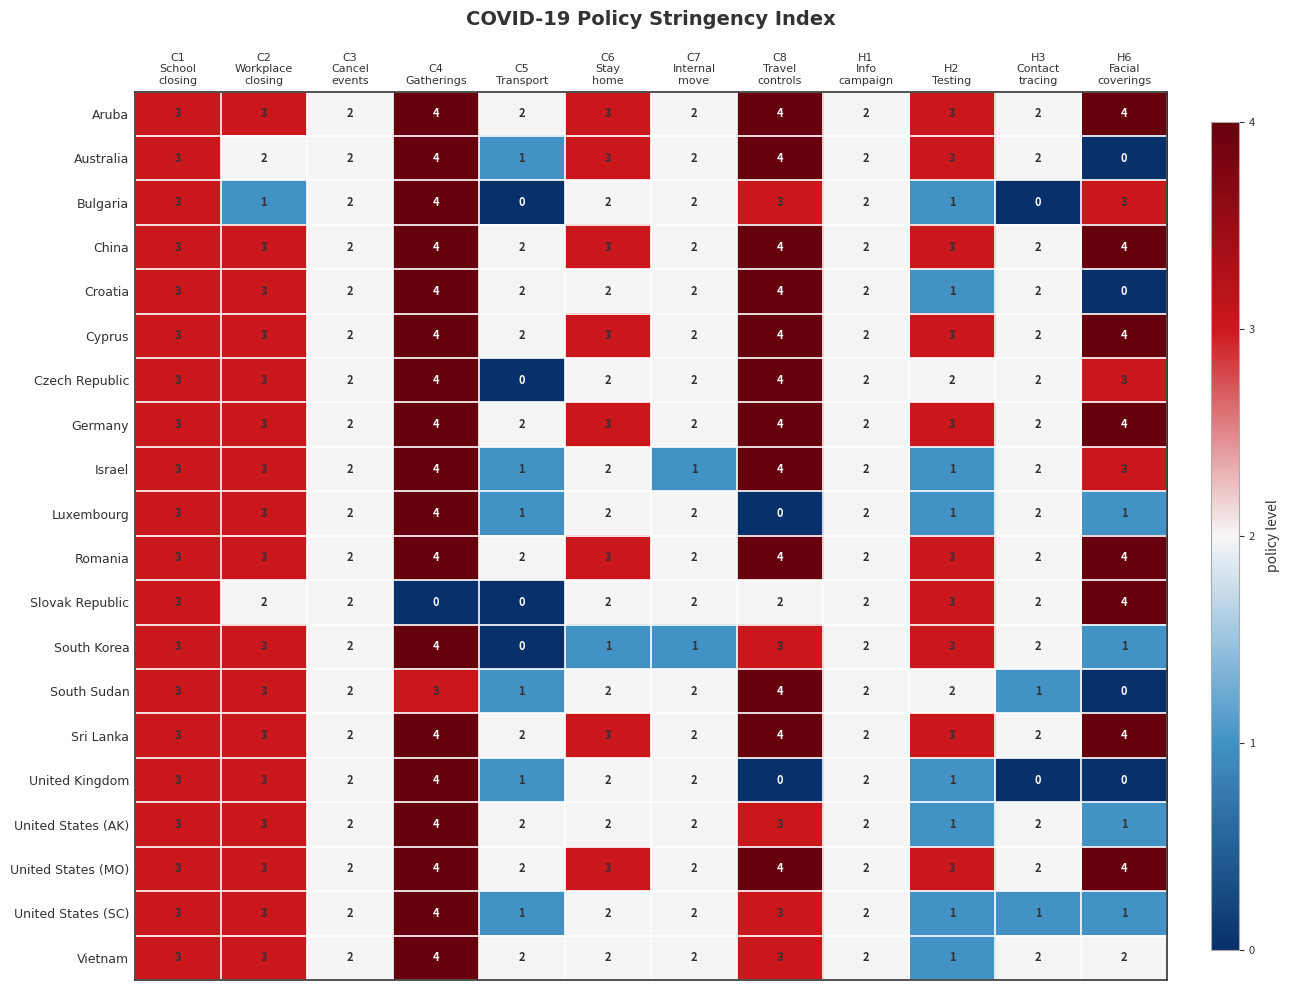

What is the sum of all Australia values?

28